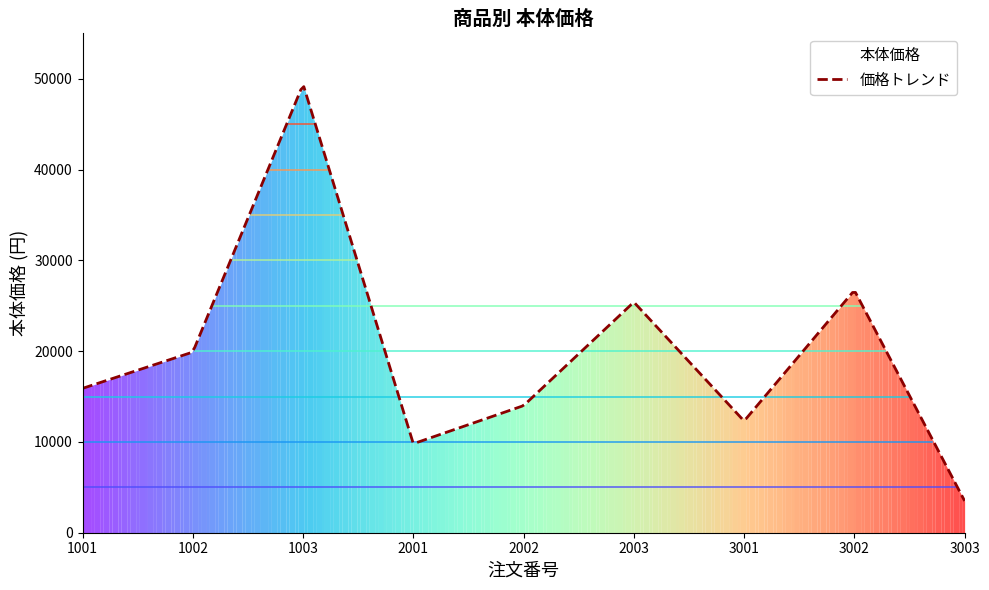

What is the value of the 7th point from the left?

12300